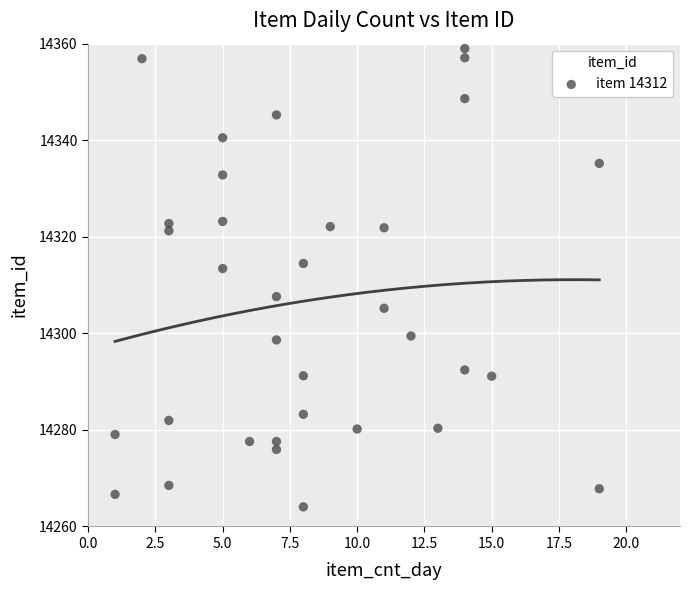

What is the range of Y values (max minus min)?

94.9